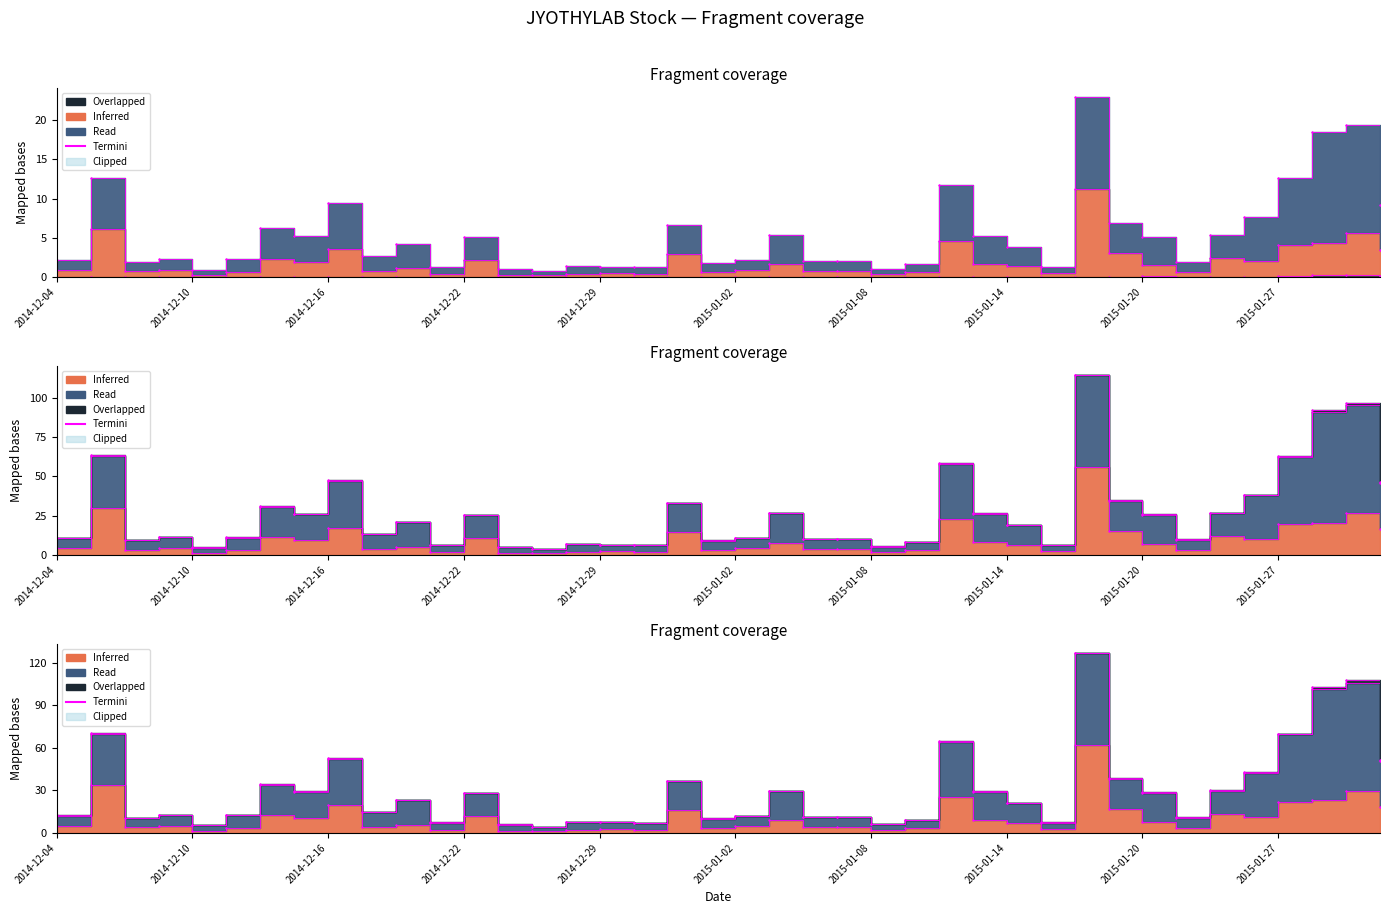

What is the change in value from 20 to 21?

+17.8